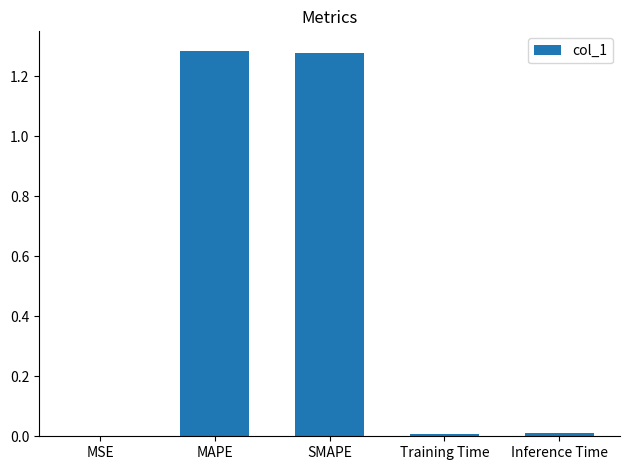

The chart shows a value of 0.4 at MAPE. True or false?

False